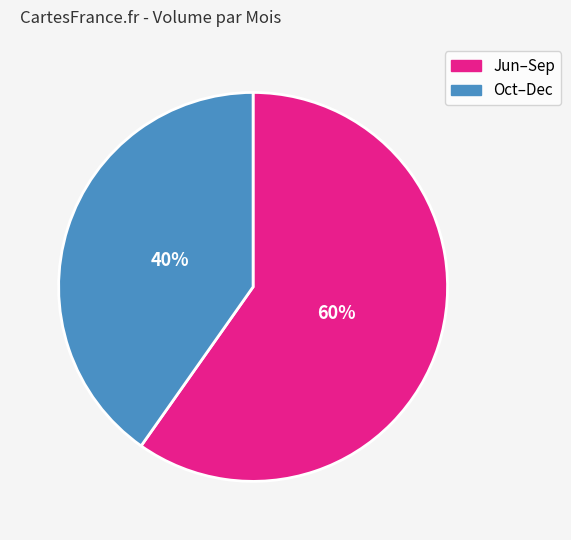

To the nearest percent, what is the difference between the largest and smallest slice percentages?

20%